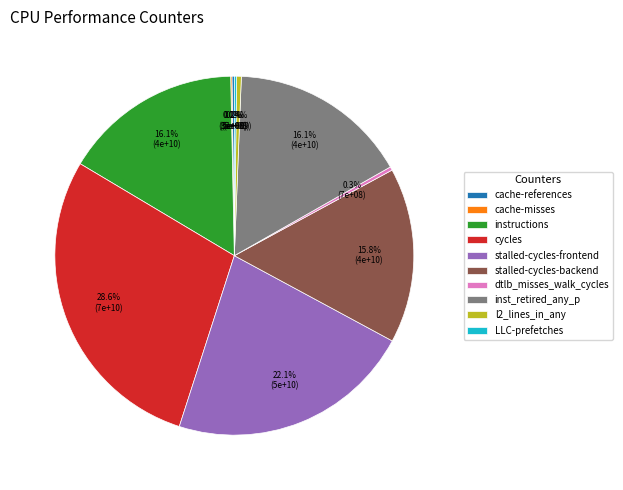

To the nearest percent, what portion does stalled-cycles-backend represent?

16%